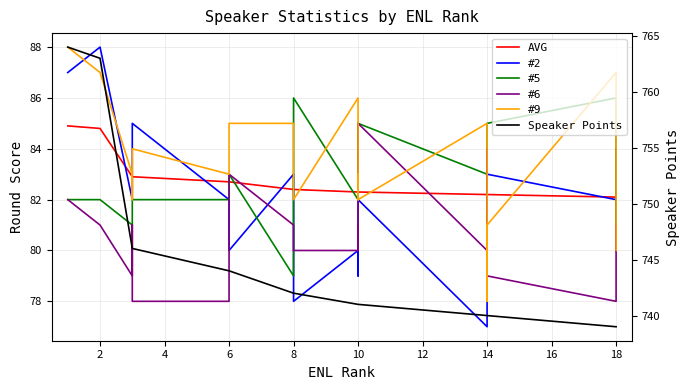

Does the chart display data point markers on the line(s)?

No